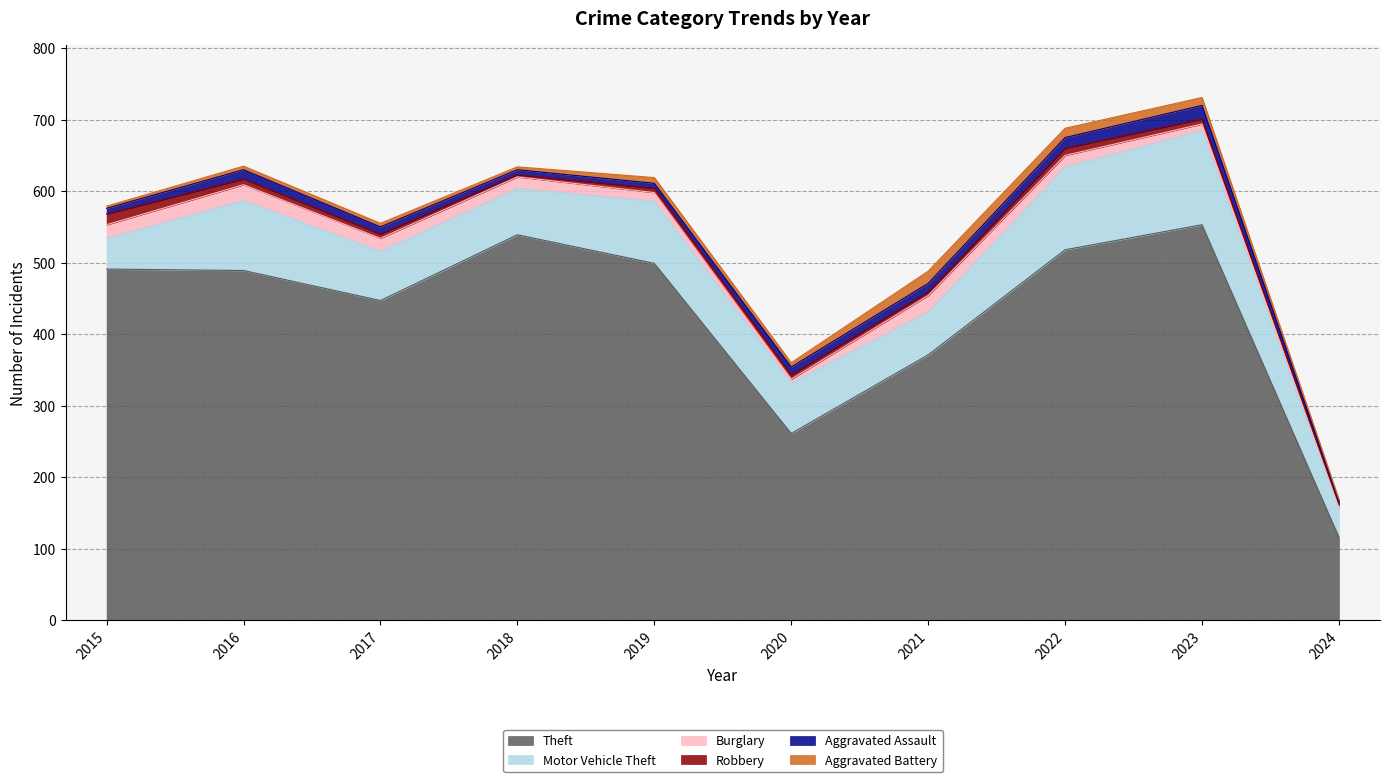

What is the minimum value shown in the chart?

3